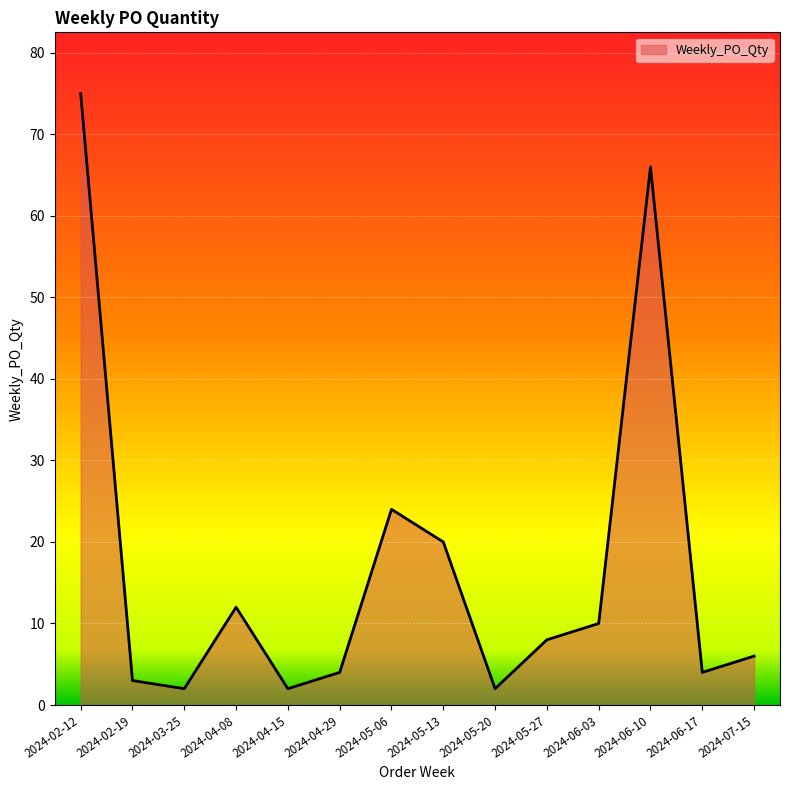

What position from the right is 2024-06-03?

4